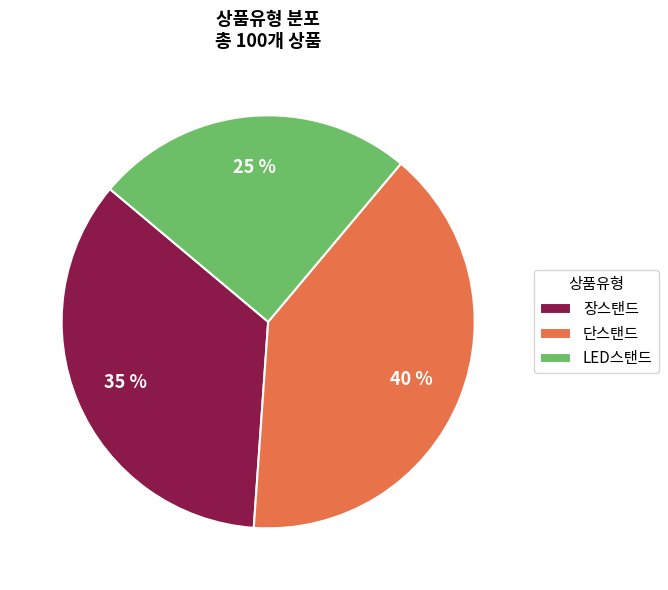

Rank the categories by value from lowest to highest.

LED스탠드, 장스탠드, 단스탠드